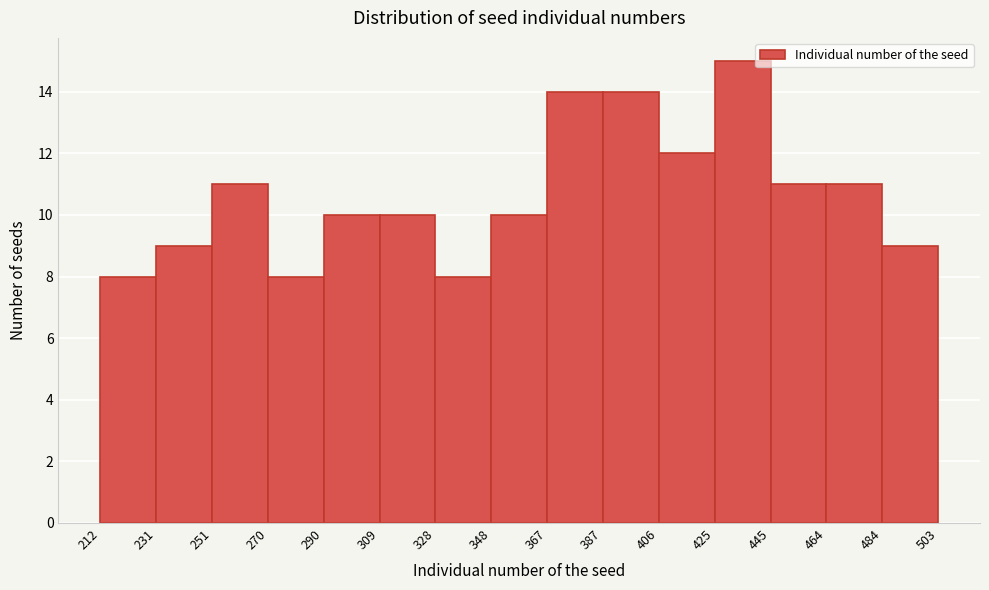

Reading left to right, transcribe this chart: for each bar, give the range it covers on the x-axis and its height. The values are not printed on the chart, so give them approximately, as read against the axis.

212 to 231: 8
231 to 251: 9
251 to 270: 11
270 to 290: 8
290 to 309: 10
309 to 328: 10
328 to 348: 8
348 to 367: 10
367 to 387: 14
387 to 406: 14
406 to 425: 12
425 to 445: 15
445 to 464: 11
464 to 484: 11
484 to 503: 9